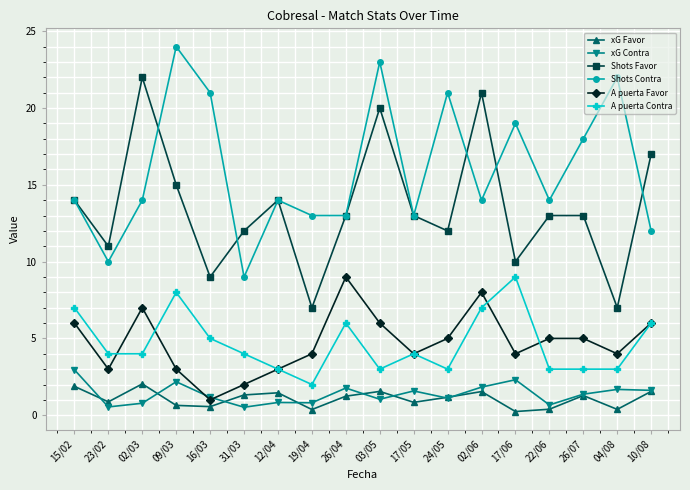

True or false: A puerta Favor has more than 0 interior local peaks.

True